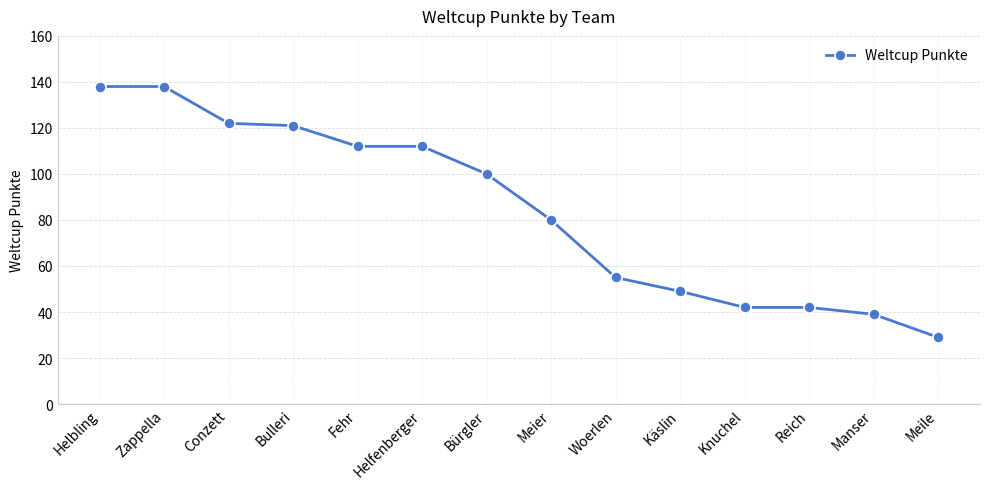

What is the difference between the maximum and minimum values?

109